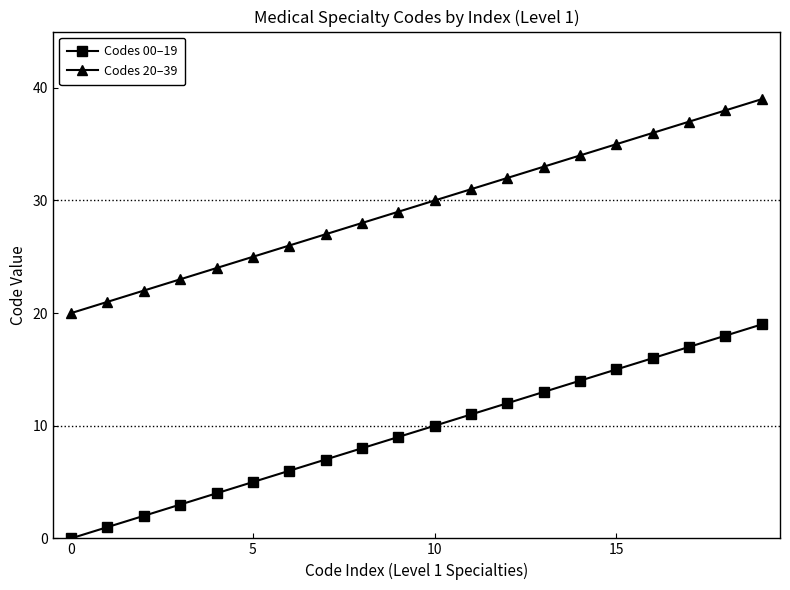

Which series has the largest total across all categories?

Codes 20–39